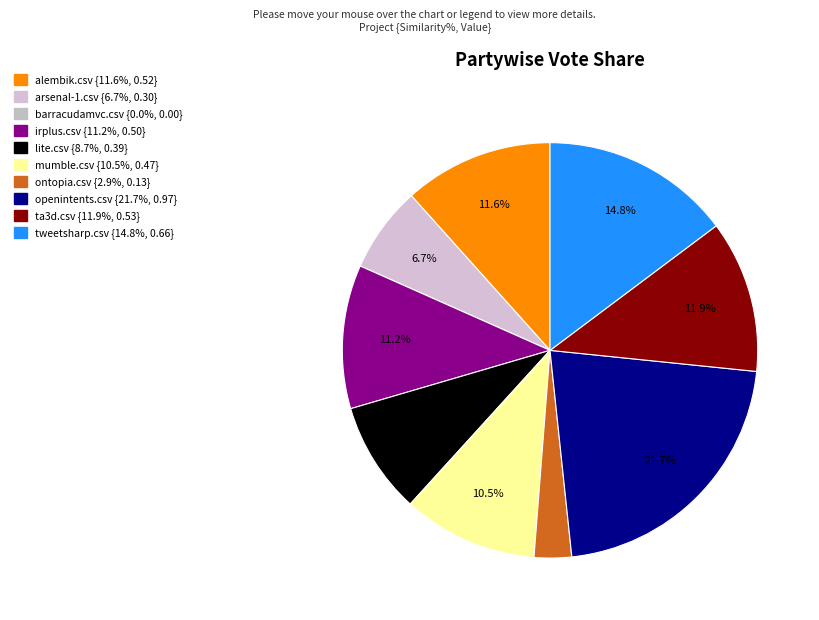

Count the number of slices in the pie.

10